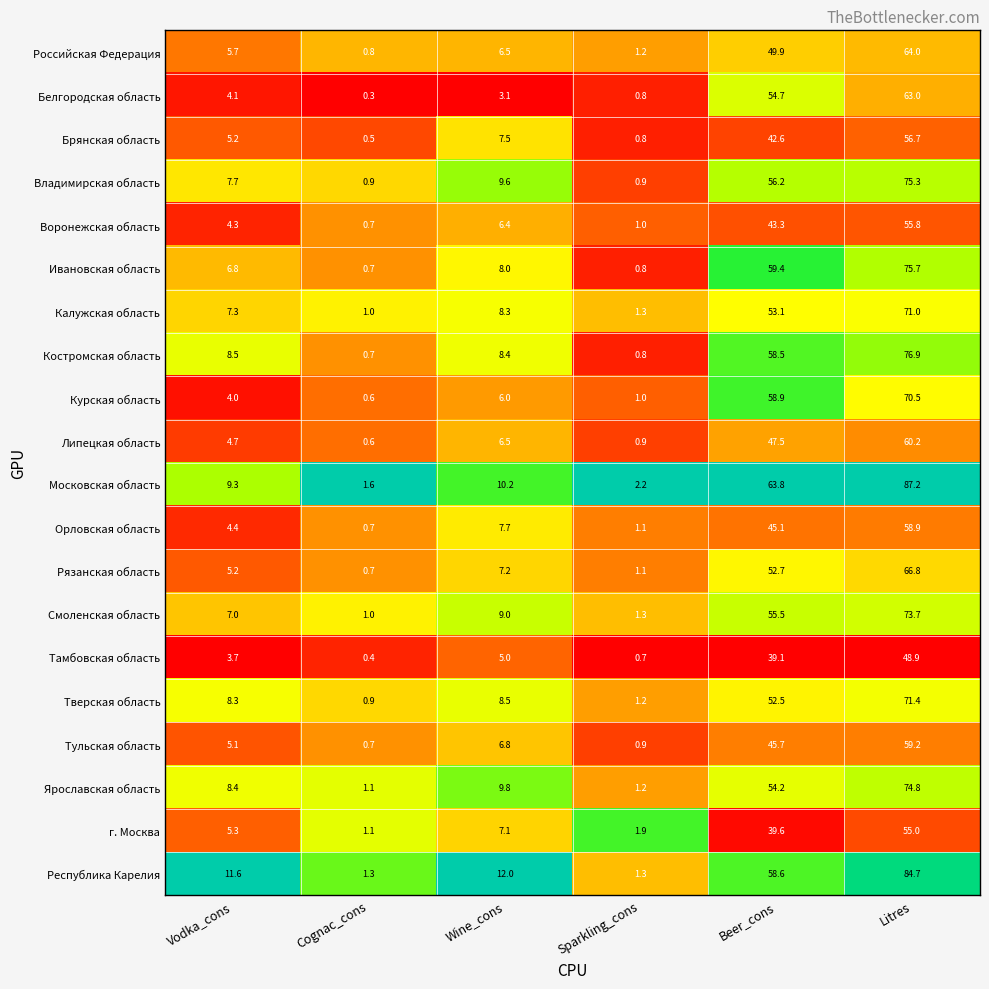

Rank the series by their maximum value, from lowest to highest.

Тамбовская область, г. Москва, Воронежская область, Брянская область, Орловская область, Тульская область, Липецкая область, Белгородская область, Российская Федерация, Рязанская область, Курская область, Калужская область, Тверская область, Смоленская область, Ярославская область, Владимирская область, Ивановская область, Костромская область, Республика Карелия, Московская область